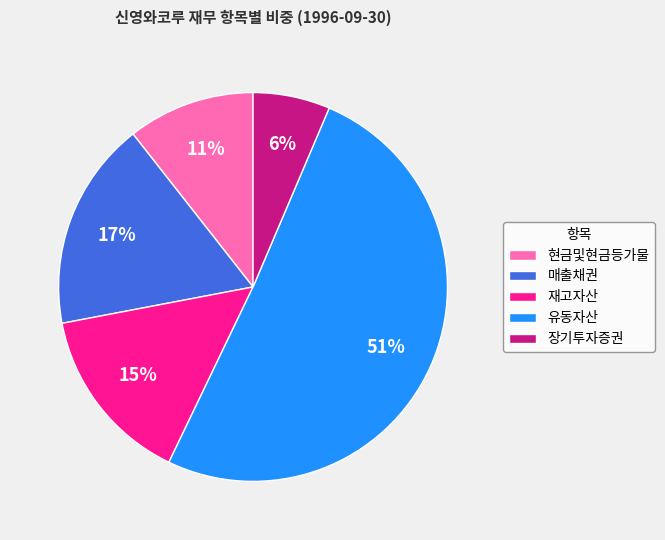

Count the number of slices in the pie.

5